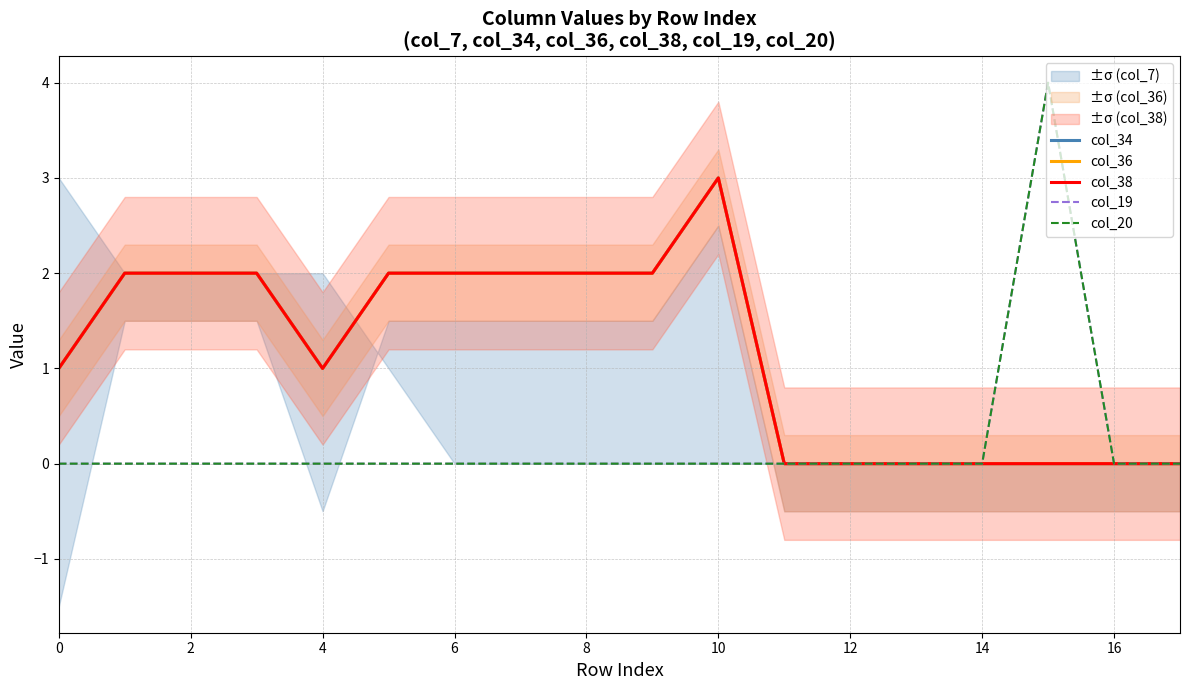

Reading left to right, what are all the values shown in this chart?

col_34: 1	2	2	2	1	2	2	2	2	2	3	0	0	0	0	0	0	0
col_36: 1	2	2	2	1	2	2	2	2	2	3	0	0	0	0	0	0	0
col_38: 1	2	2	2	1	2	2	2	2	2	3	0	0	0	0	0	0	0
col_19: 0	0	0	0	0	0	0	0	0	0	0	0	0	0	0	4	0	0
col_20: 0	0	0	0	0	0	0	0	0	0	0	0	0	0	0	4	0	0